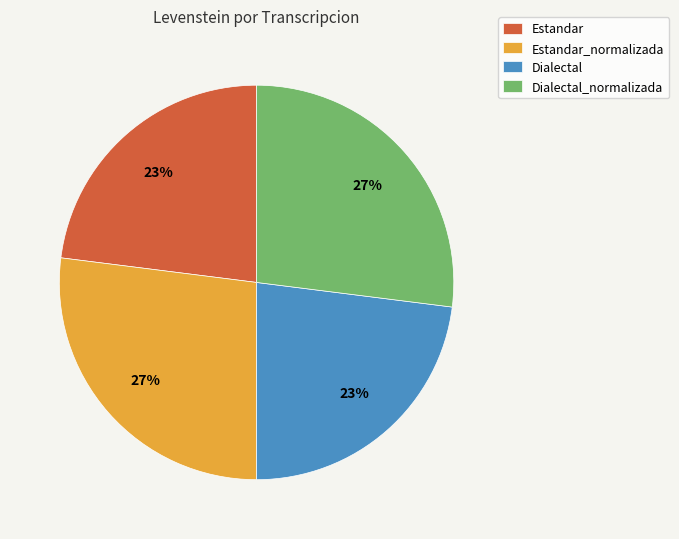

Is there any slice that represents more than half of the pie?

No